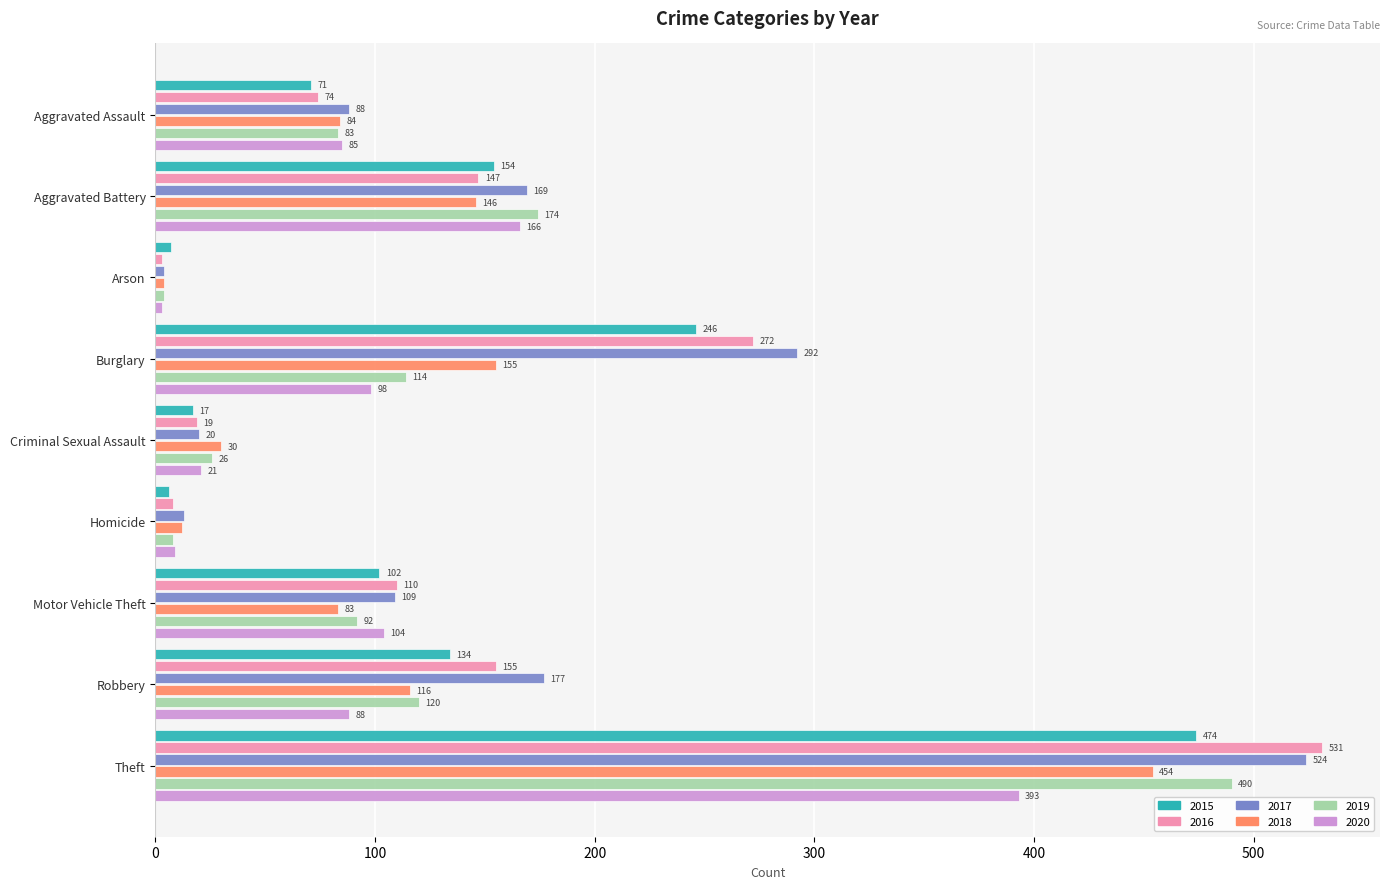

What is the difference between the 2019 values at Robbery and Motor Vehicle Theft?

28